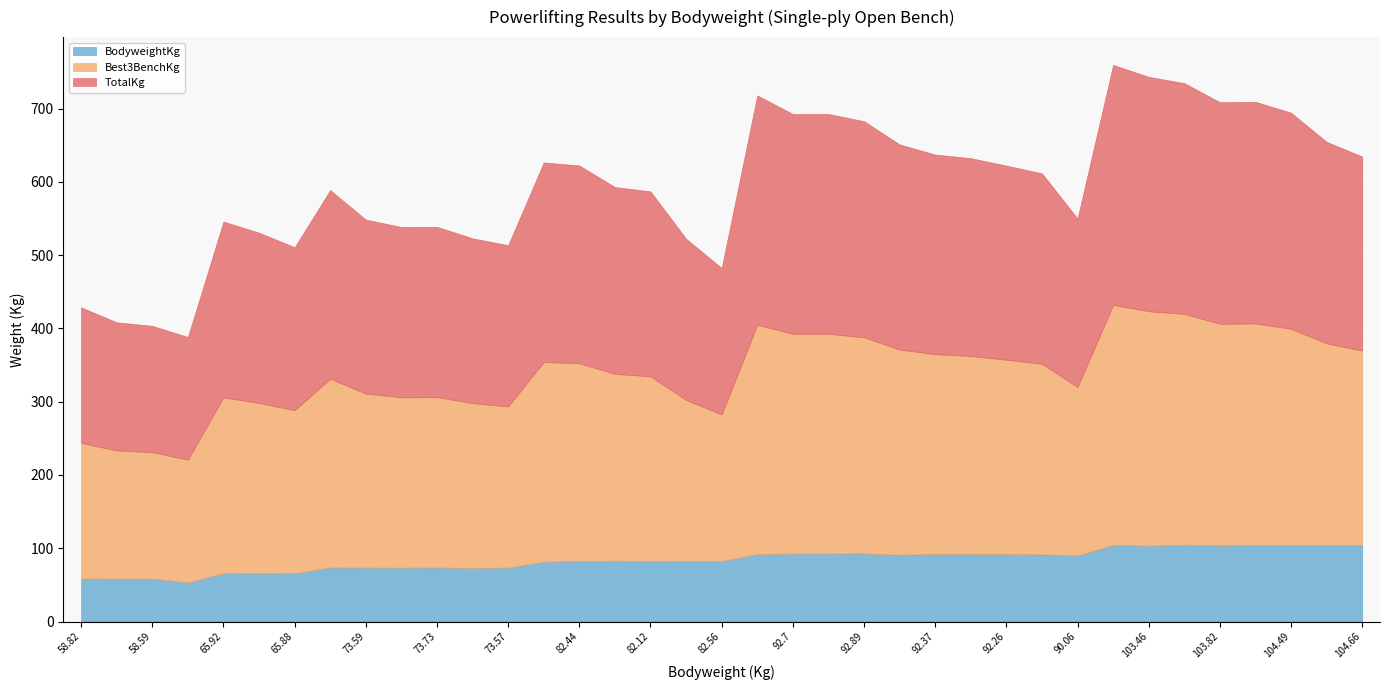

The value of Best3BenchKg at 92.09 is 313.0. True or false?

True